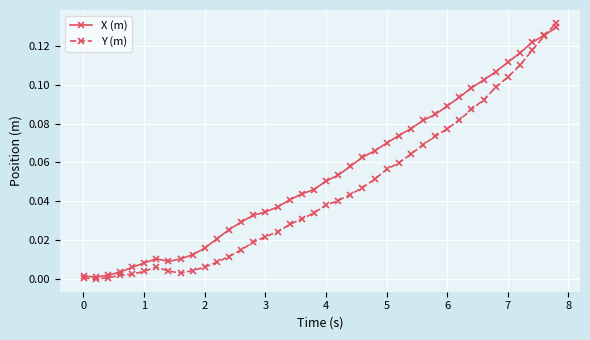

Which series has the largest total across all categories?

X (m)